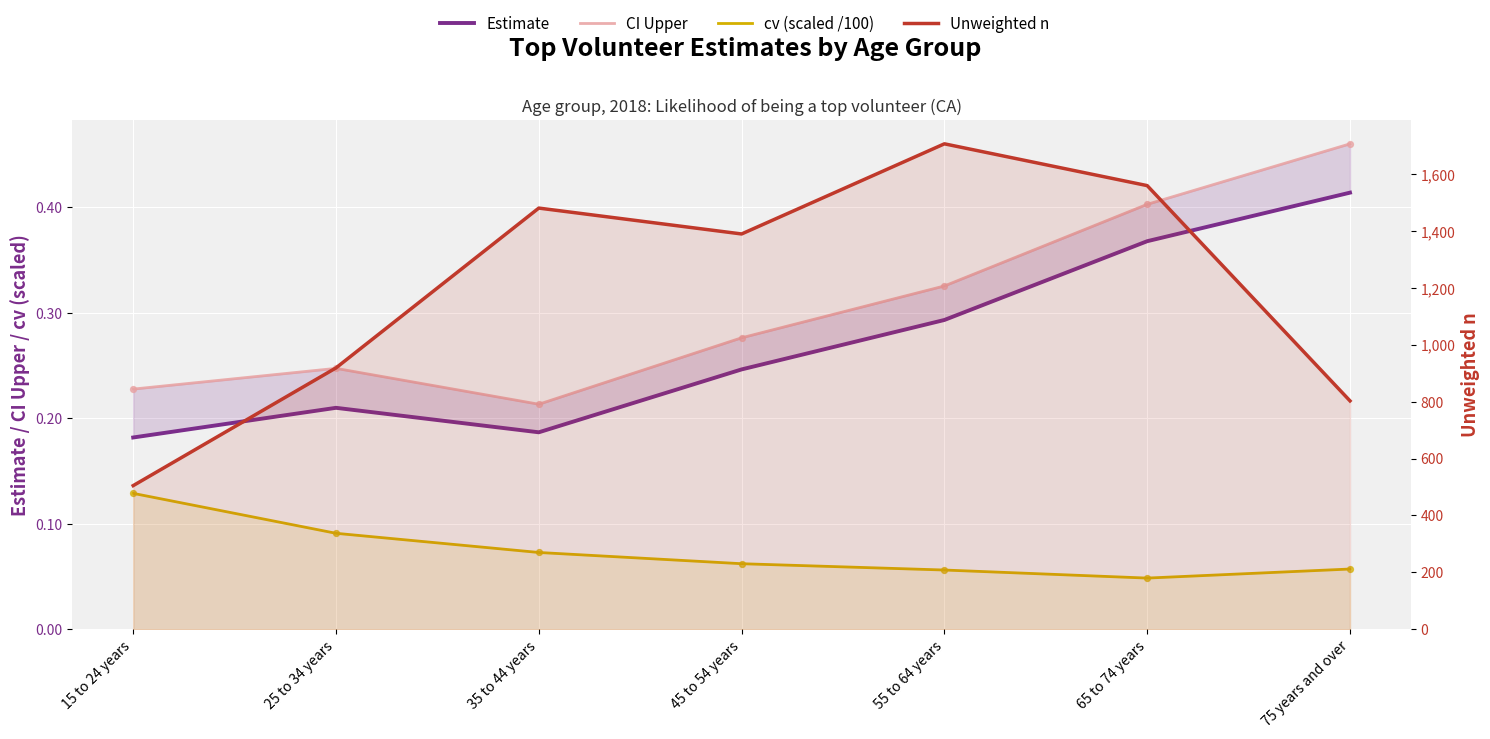

Is the value of cv (scaled /100) at 65 to 74 years greater than the value of Unweighted n at 25 to 34 years?

No